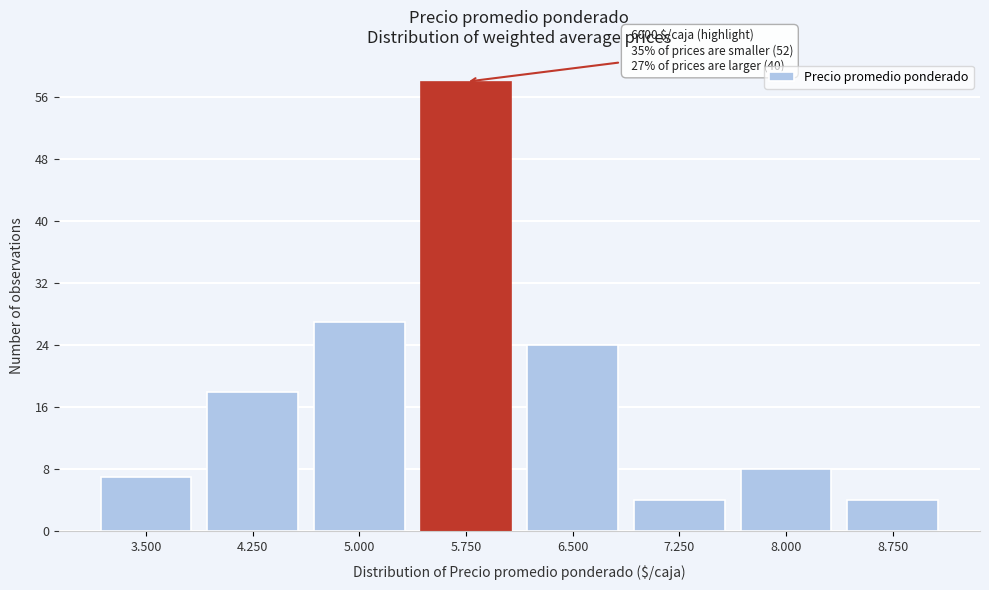

Reading left to right, transcribe all the data shown in this chart.

7	18	27	58	24	4	8	4